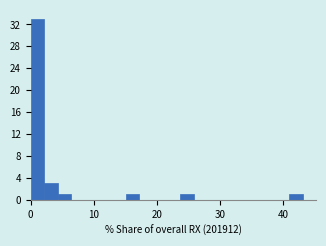

Around what value on the x-axis is the tallest bar? Give the approximate position of its centre, as read against the axis.

1